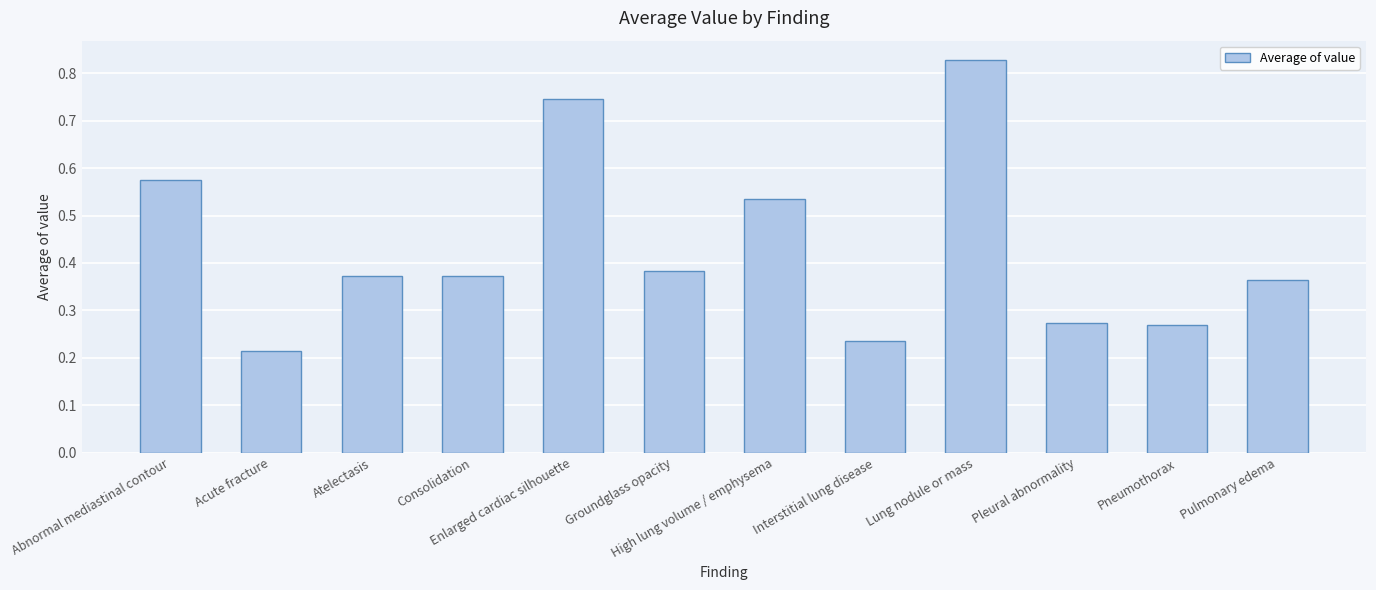

What is the change in value from Acute fracture to Pleural abnormality?

+0.1